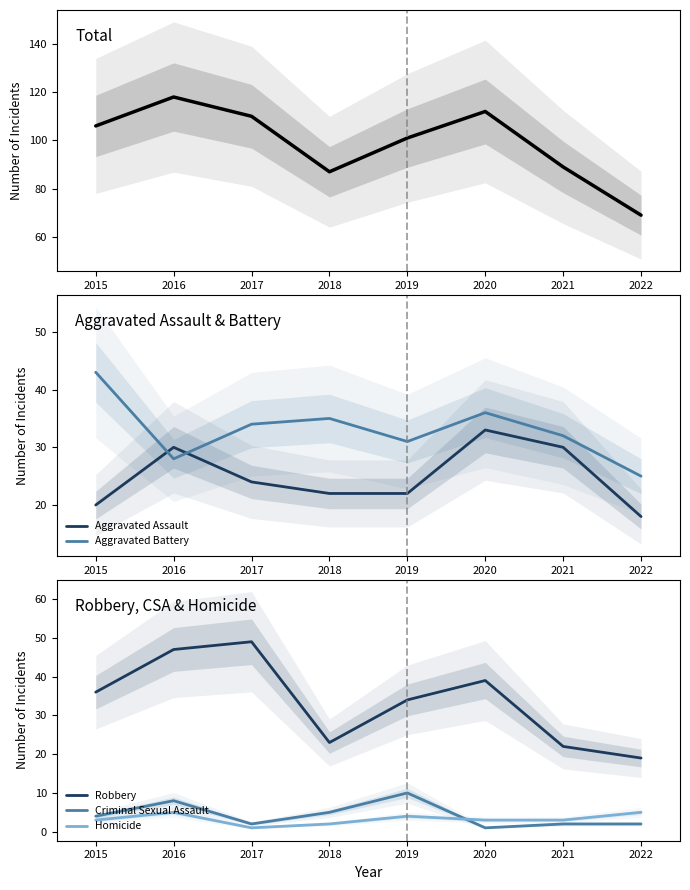

List the series in order of their peak value, lowest first.

Homicide, Criminal Sexual Assault, Aggravated Assault, Aggravated Battery, Robbery, Total